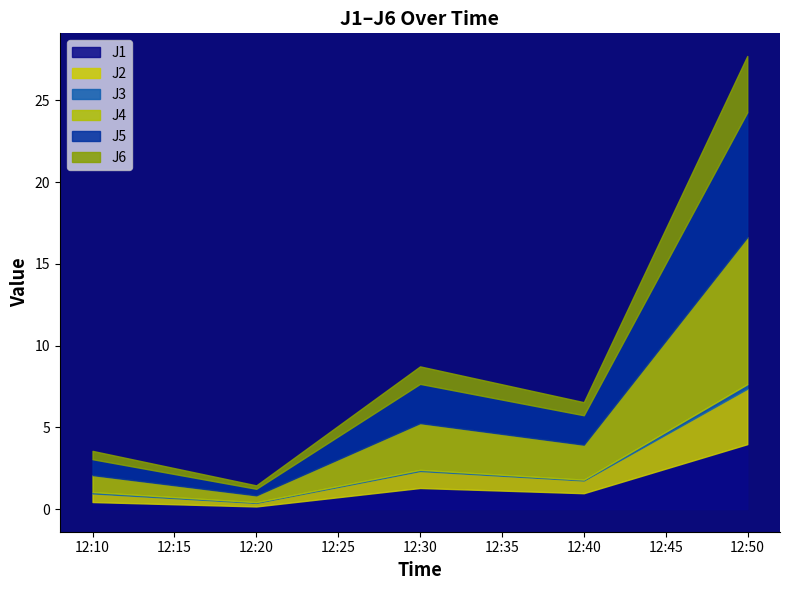

What is the average value of the J3 series?

0.1